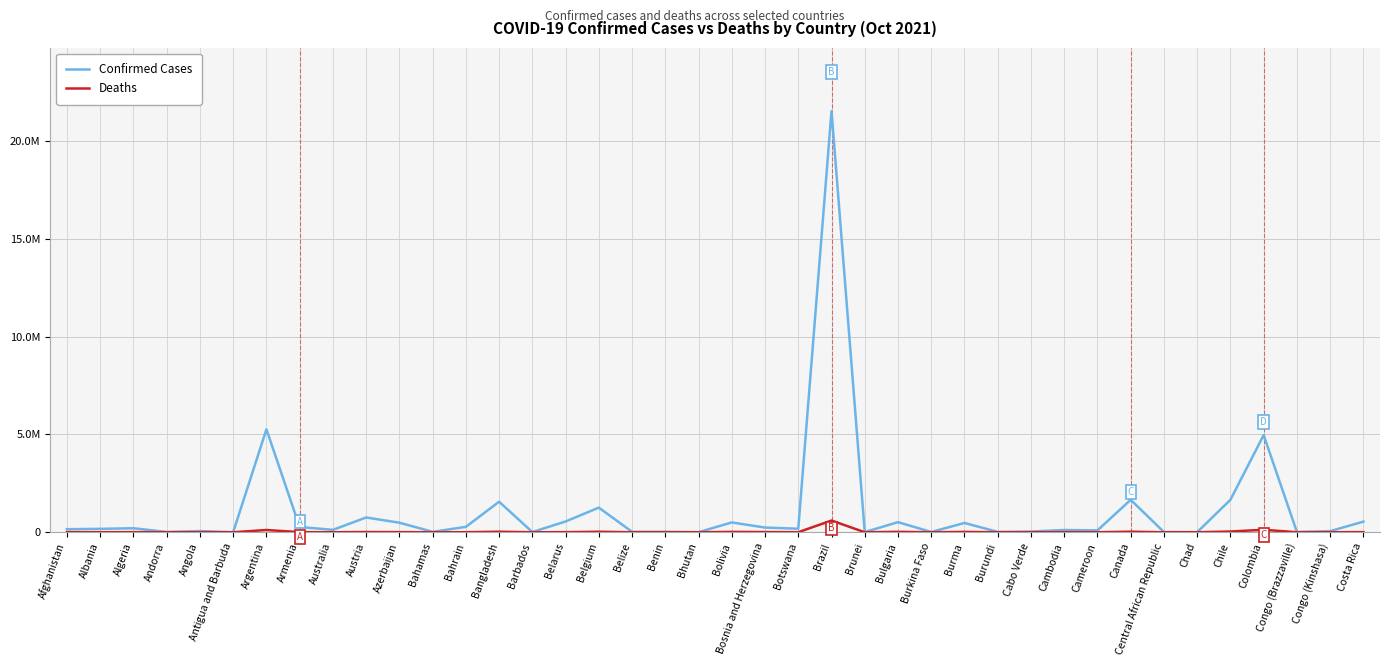

Does the chart have visible grid lines?

Yes